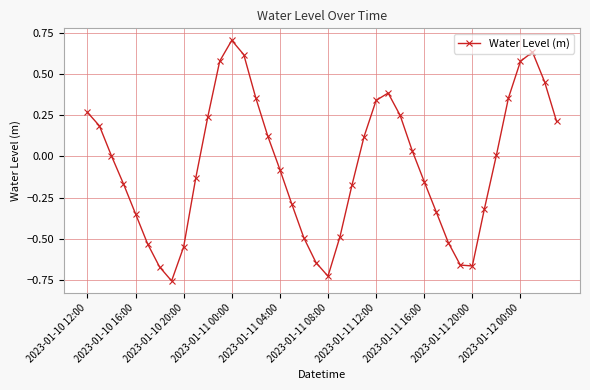

True or false: the data has more than 0 interior local peaks.

True